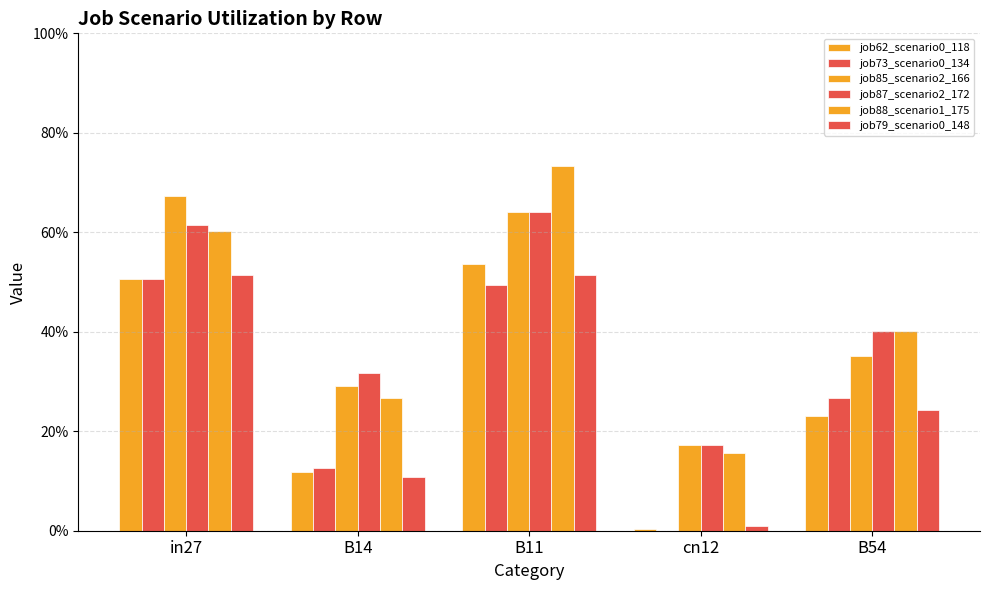

Rank the categories by job85_scenario2_166 value from highest to lowest.

in27, B11, B54, B14, cn12